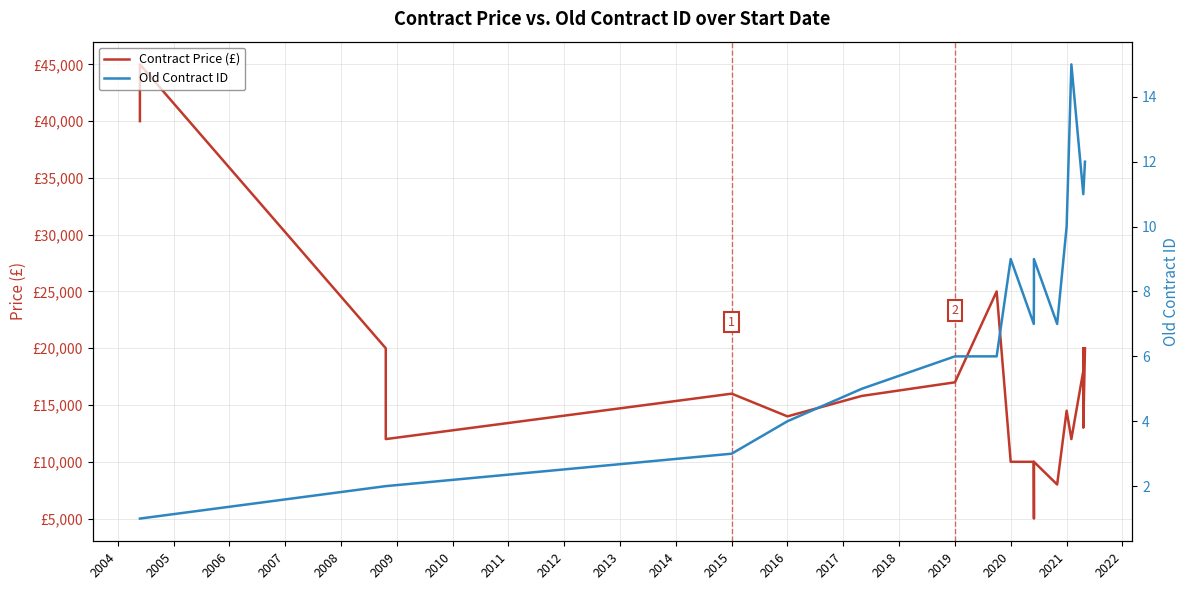

What is the value of the Contract Price (£) point at the 1st from the left?

40000